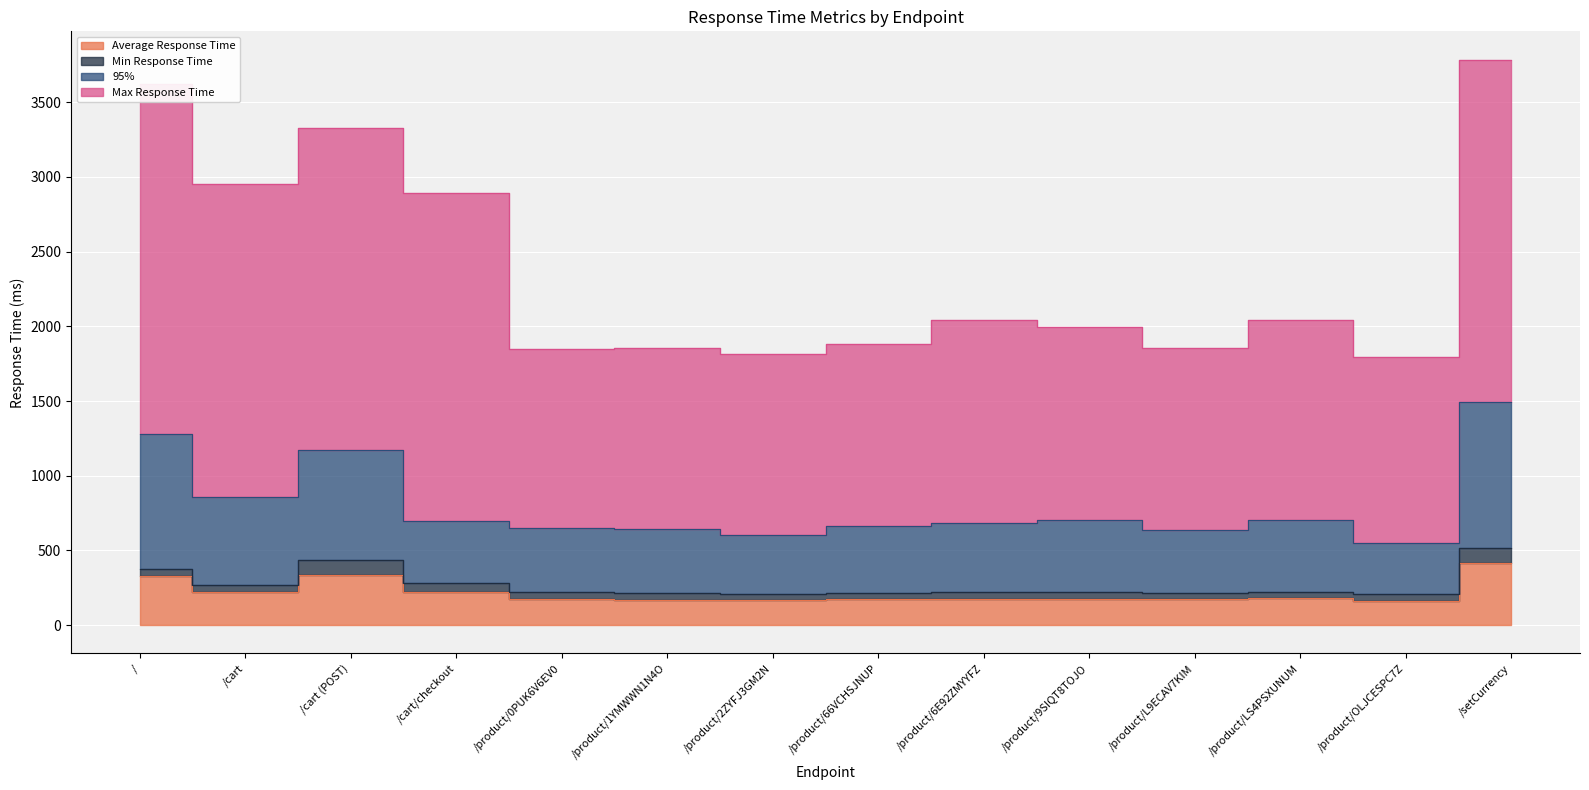

What is the difference between the second highest and minimum values in the Average Response Time series?

173.3